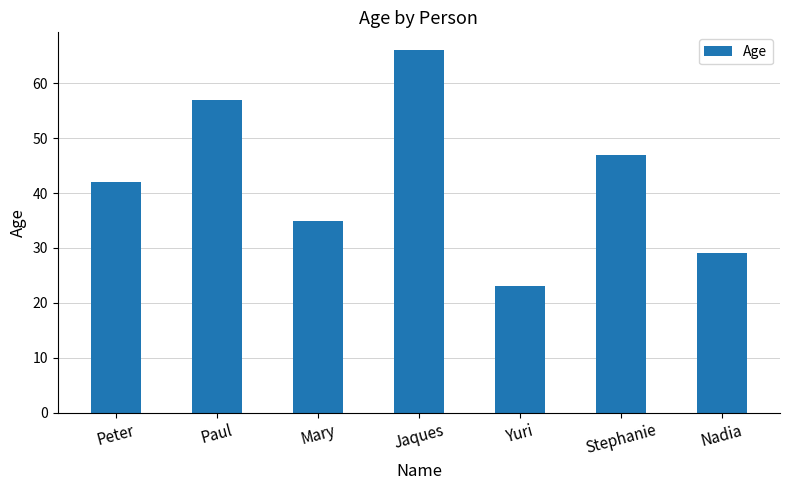

What is the maximum value shown in the chart?

66